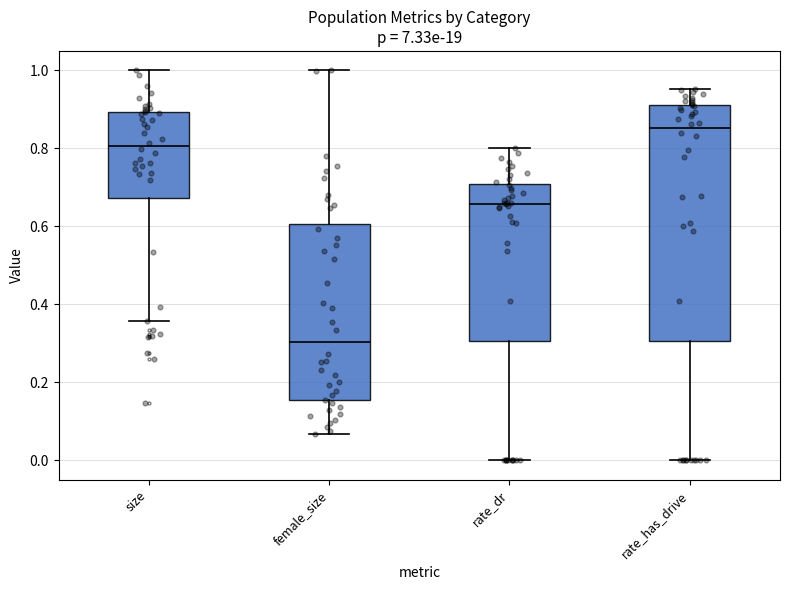

Reading left to right, read every box against the y-axis: the position of its median line, the range the box covers, and the ends of its whiskers. The values are not printed on the chart, so give them approximately, as read against the axis.

size: median 0.80, box 0.68 to 0.90, whiskers 0.36 to 1.00
female_size: median 0.30, box 0.16 to 0.60, whiskers 0.06 to 1.00
rate_dr: median 0.66, box 0.30 to 0.70, whiskers 0.00 to 0.80
rate_has_drive: median 0.86, box 0.30 to 0.92, whiskers 0.00 to 0.96